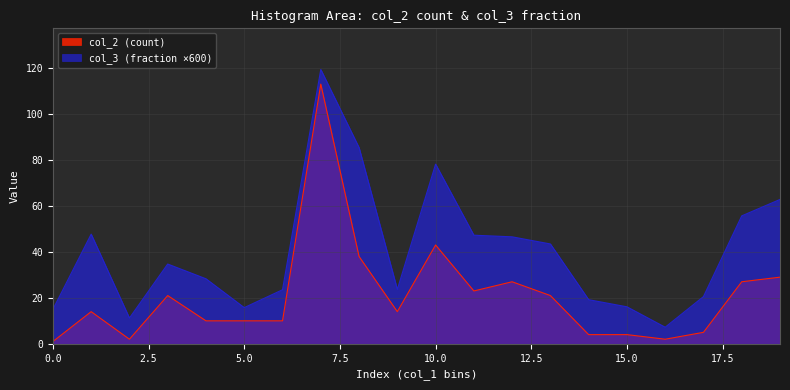

Which category has the lowest value in the col_3 (fraction) series?

16